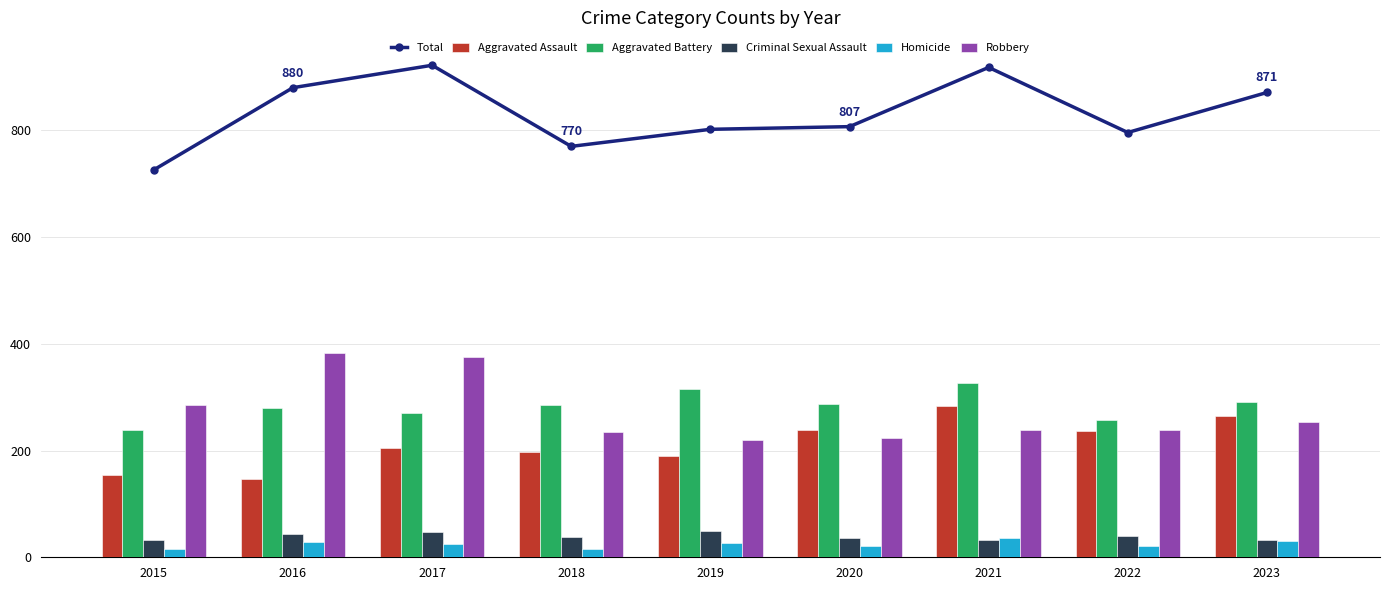

At which label is Aggravated Assault closest to 215?

2017